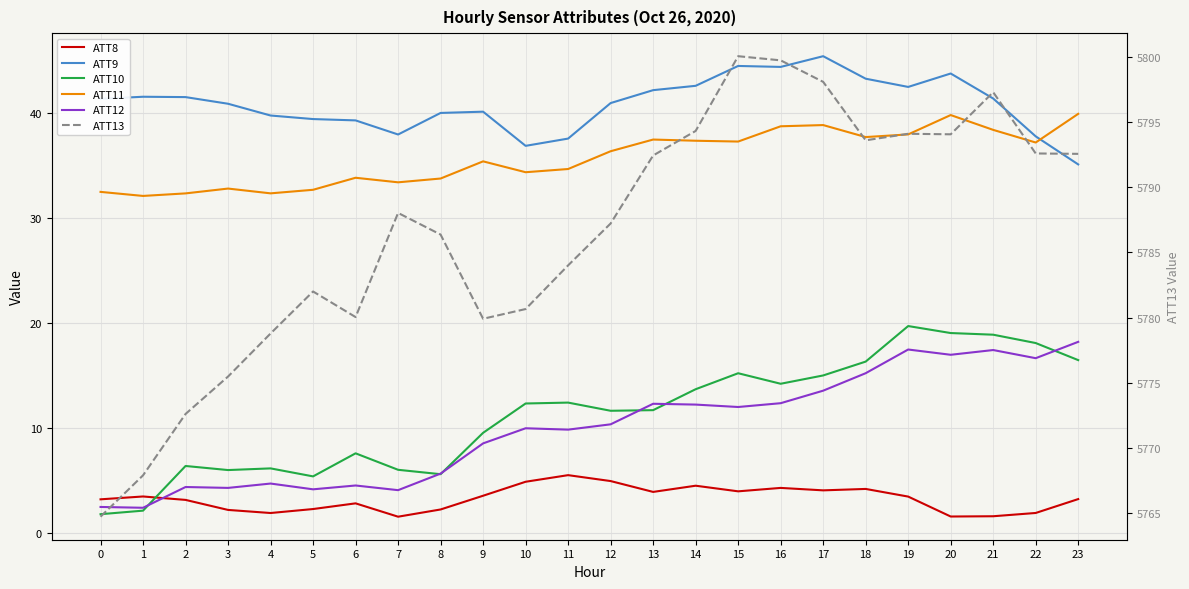

What is the sum of the ATT11 values at 3 and 11?

67.5